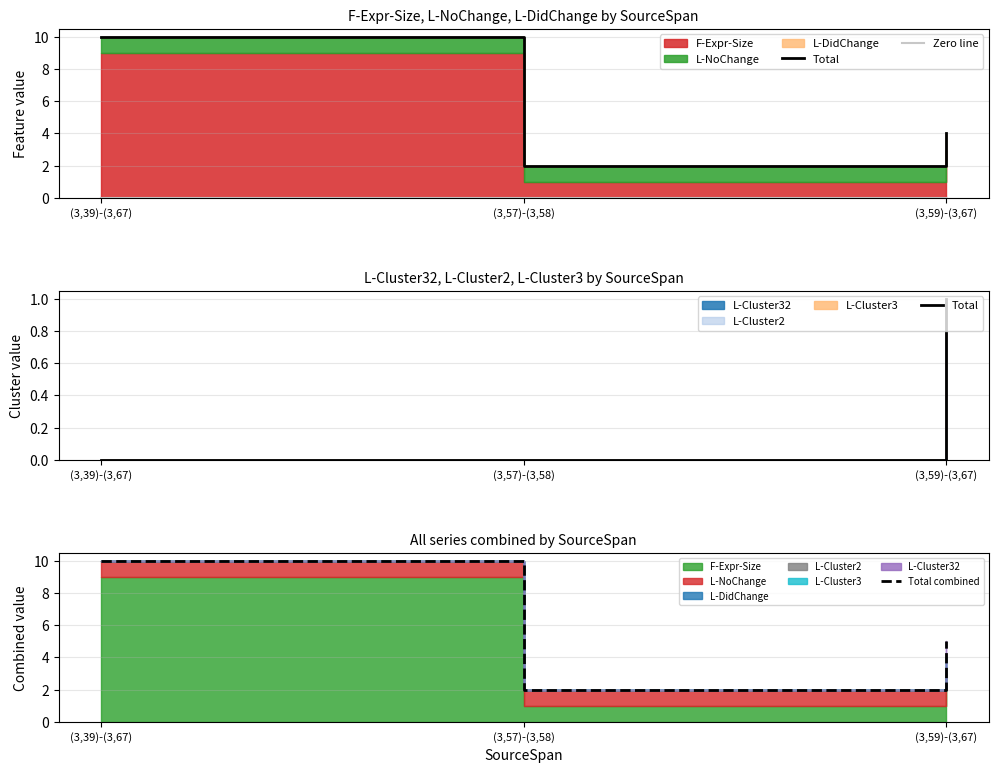

At how many categories does at least one series exceed 6?

1